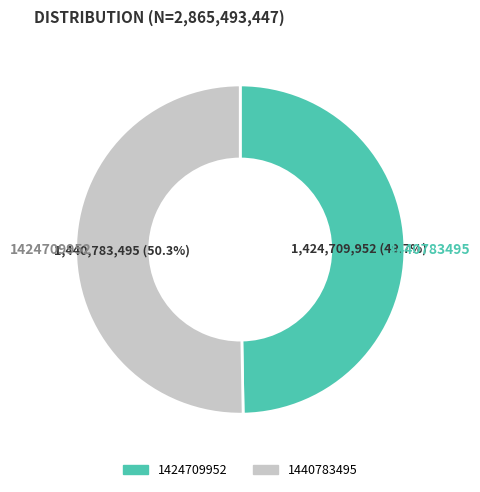

Between 1424709952 and 1440783495, which is larger?

1440783495